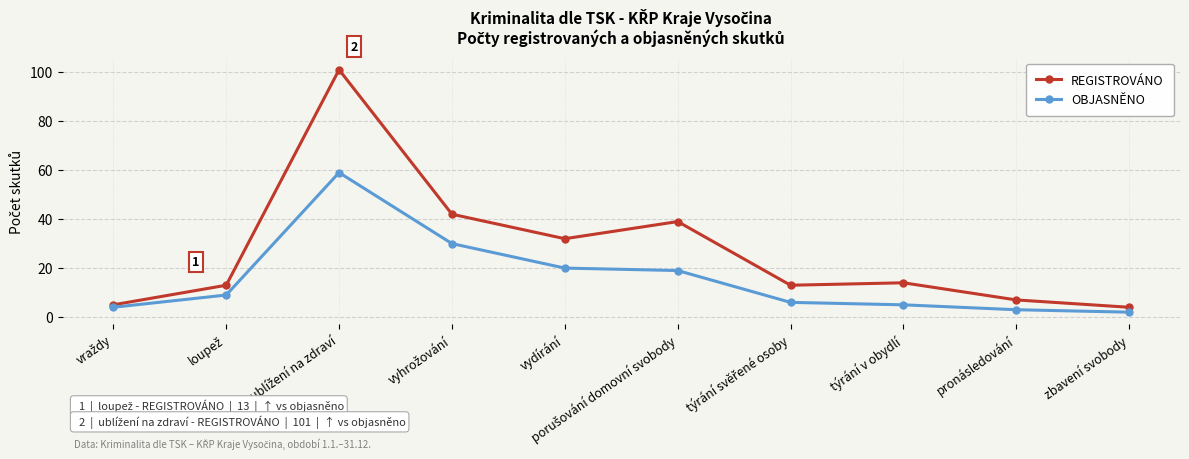

Which series has the largest total across all categories?

REGISTROVÁNO